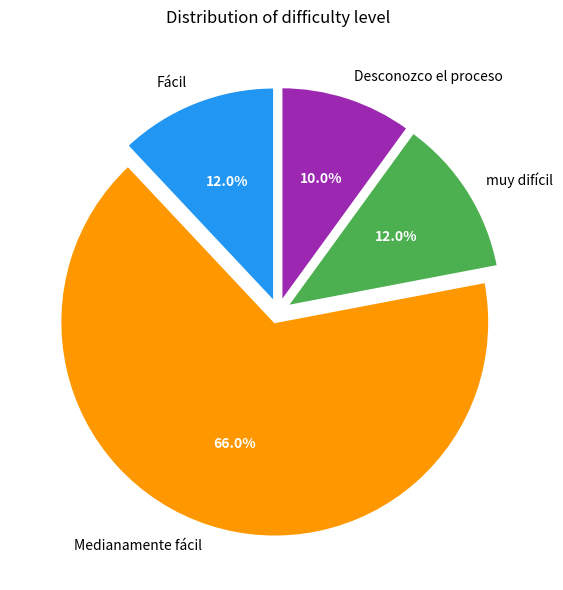

Which category has the biggest portion of the pie?

Medianamente fácil